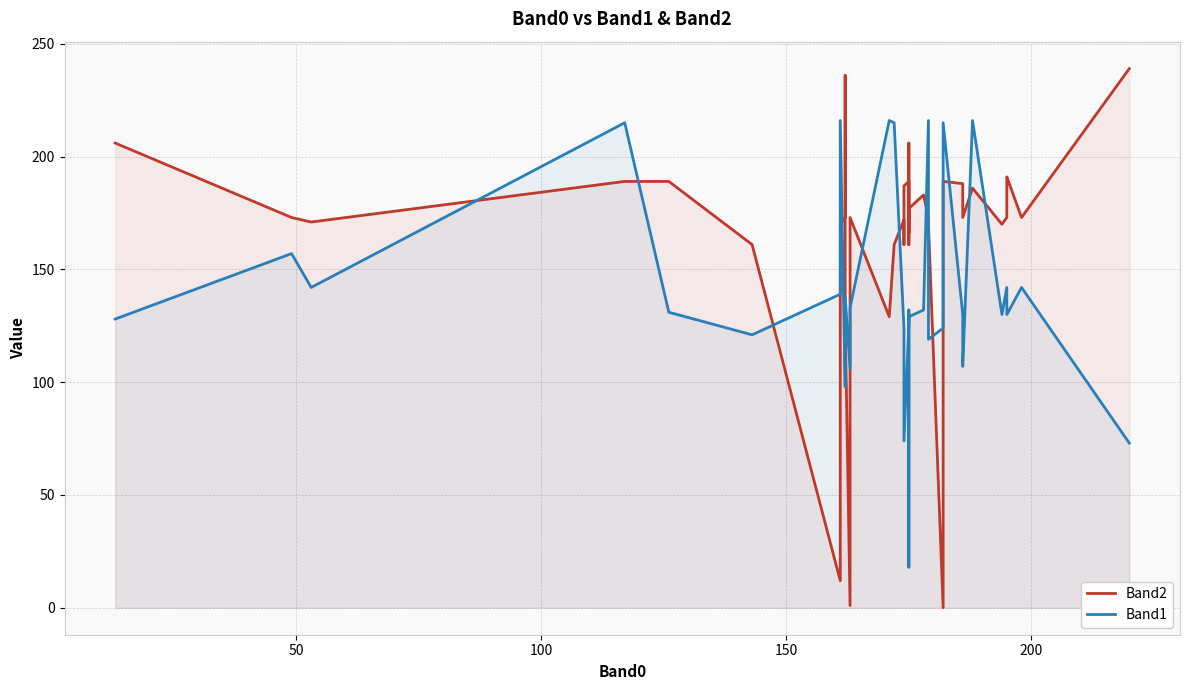

List the series in order of their peak value, highest first.

Band2, Band1